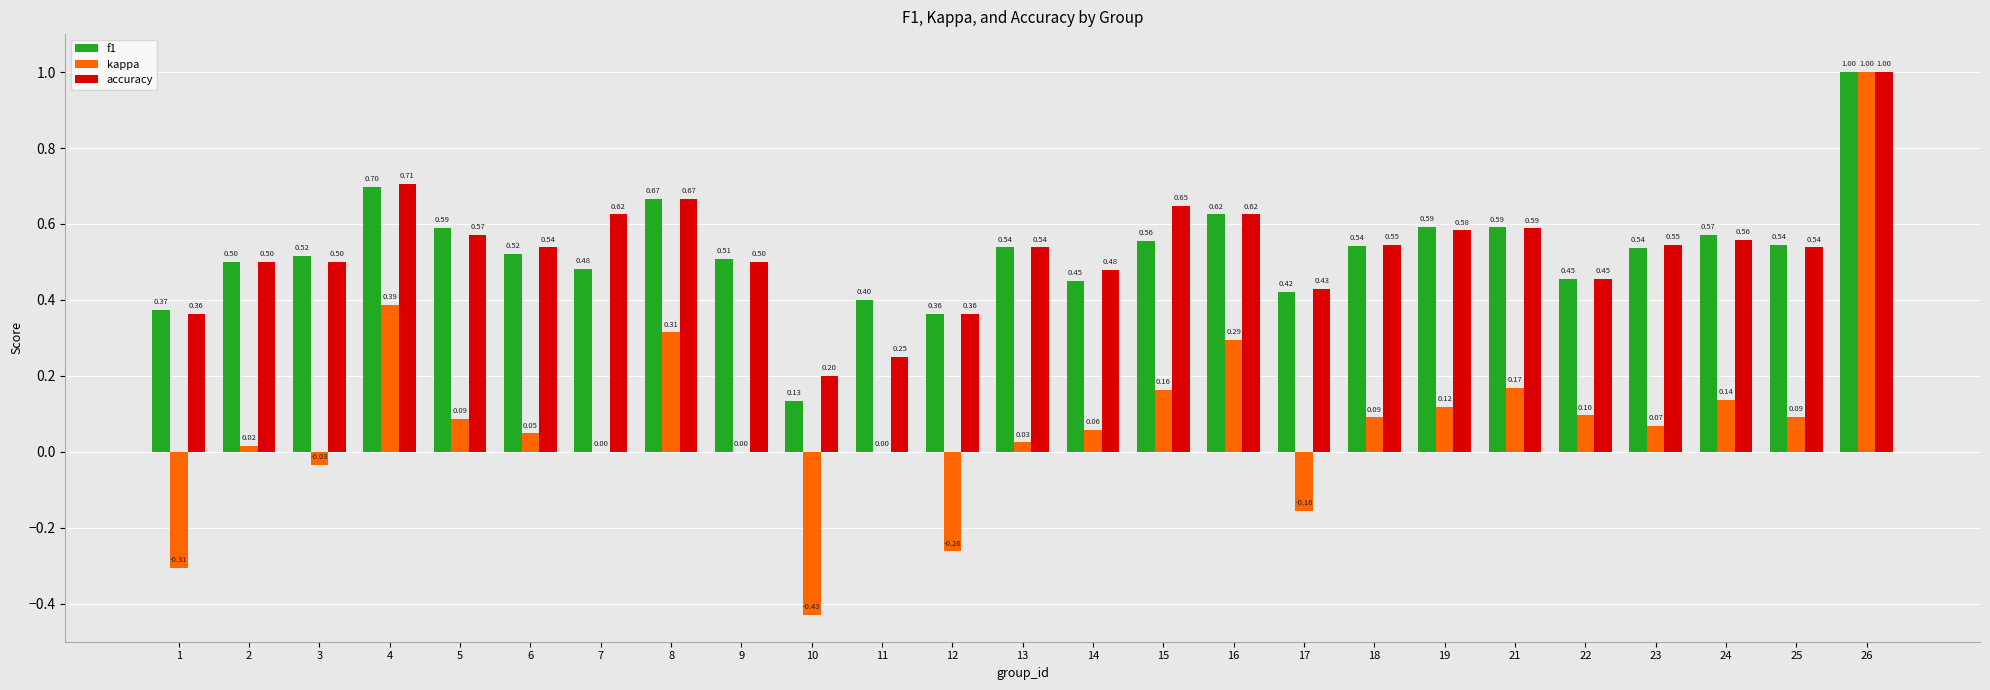

What is the sum of all f1 values?

13.2